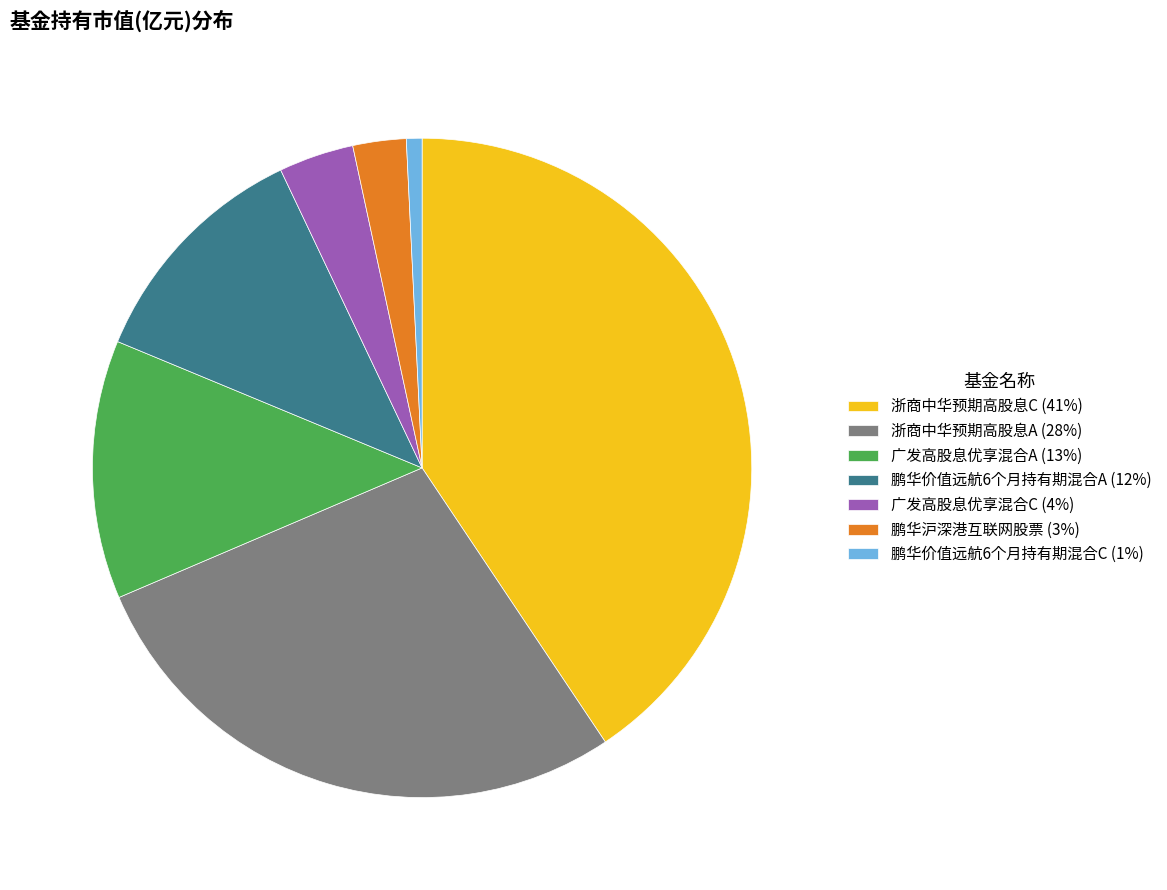

Combined, do 浙商中华预期高股息A and 鹏华沪深港互联网股票 account for over 50%?

No